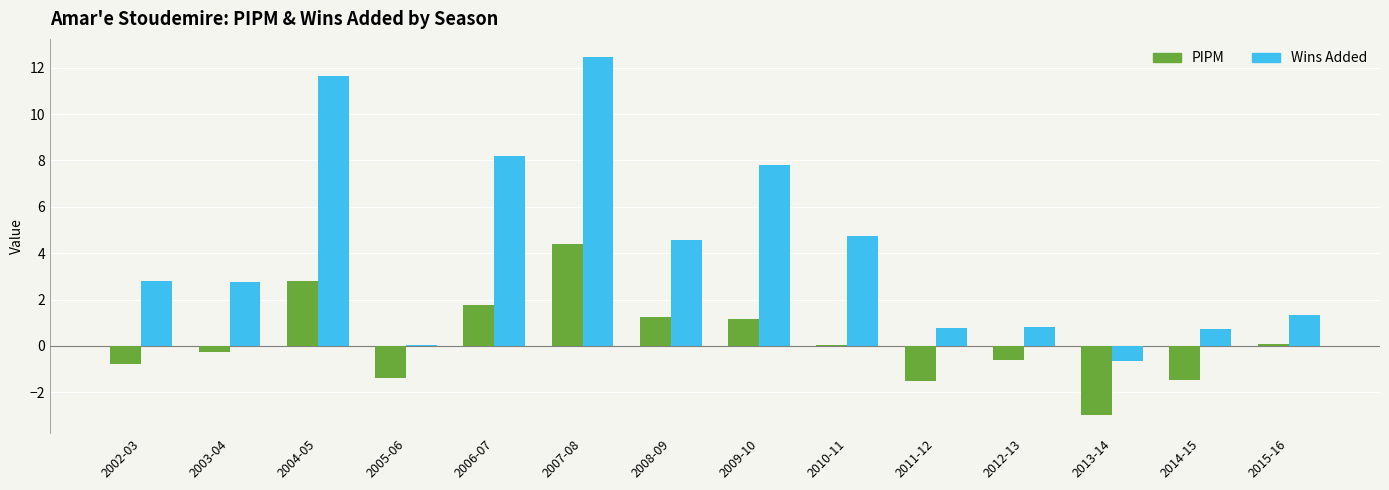

What is the maximum value shown in the chart?

12.5